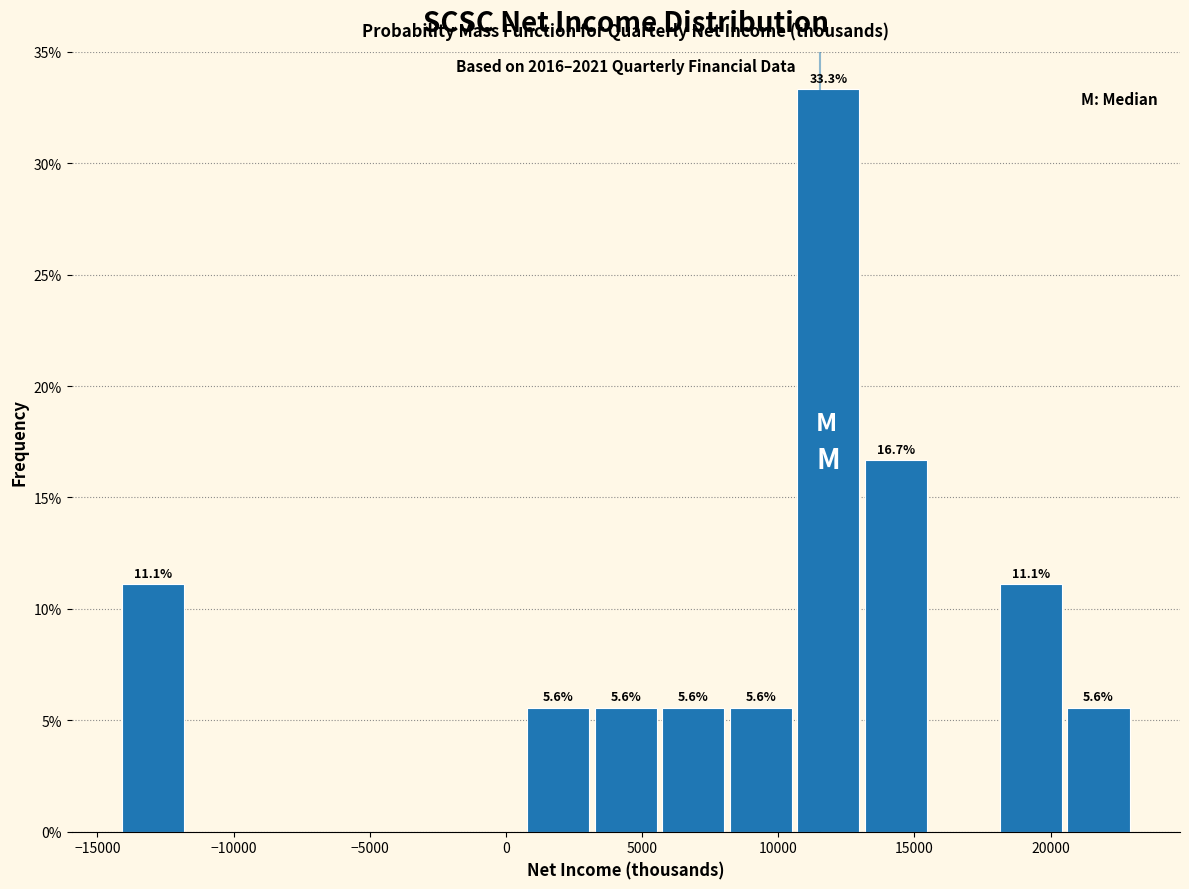

Over which range of the x-axis is the bar tallest?

10500 to 13000